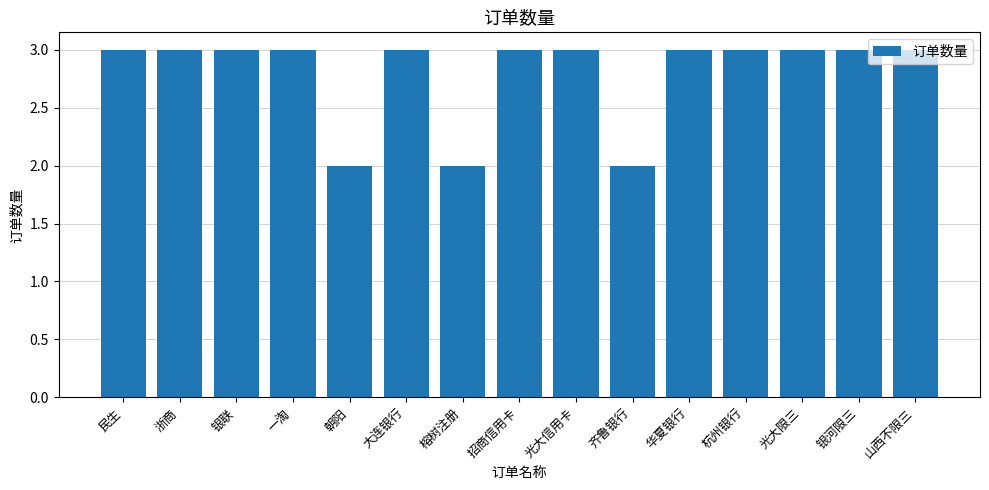

What is the sum of the values at 齐鲁银行 and 光大限三?

5